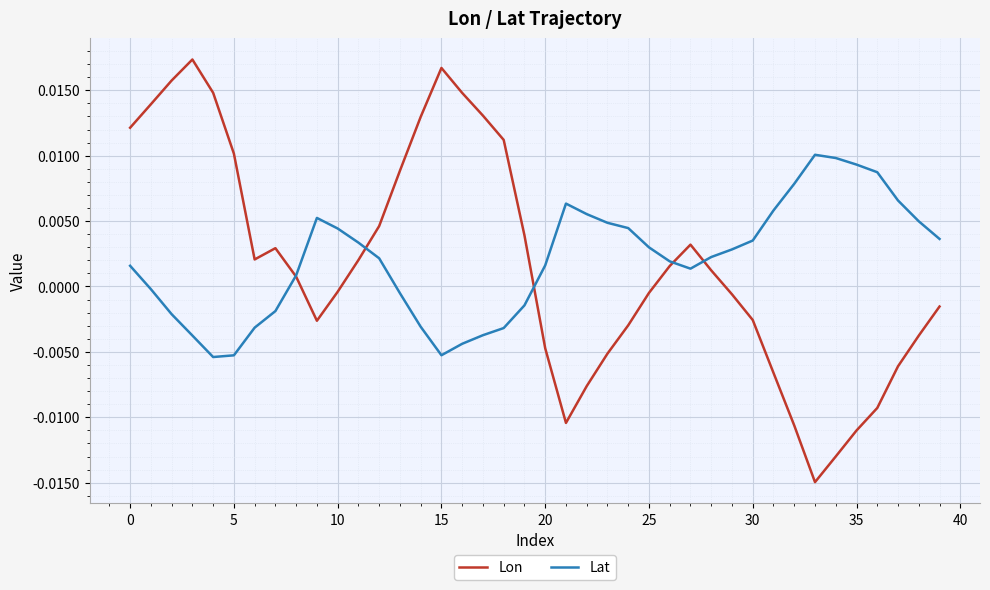

After their last crossing, which series has the higher values: Lon or Lat?

Lat